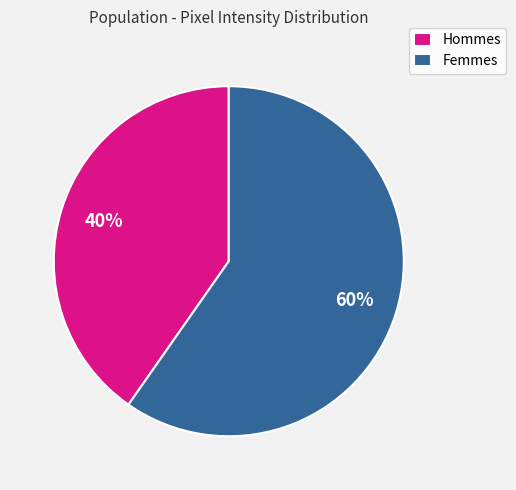

What percentage is the Femmes slice, to the nearest percent?

60%